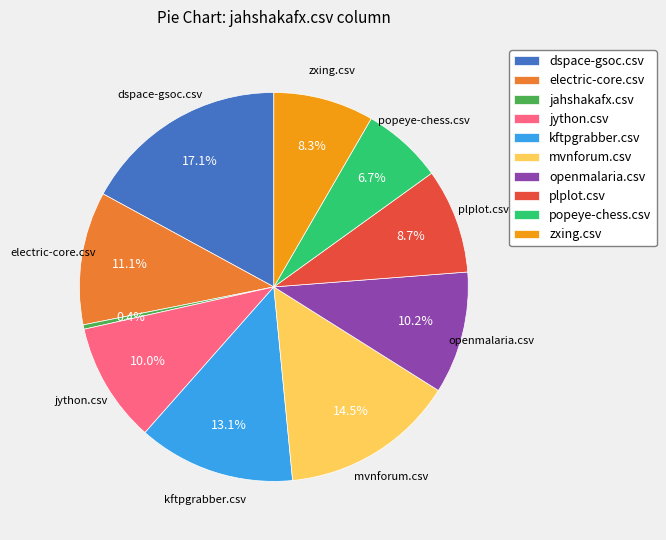

How many segments does this pie chart have?

10